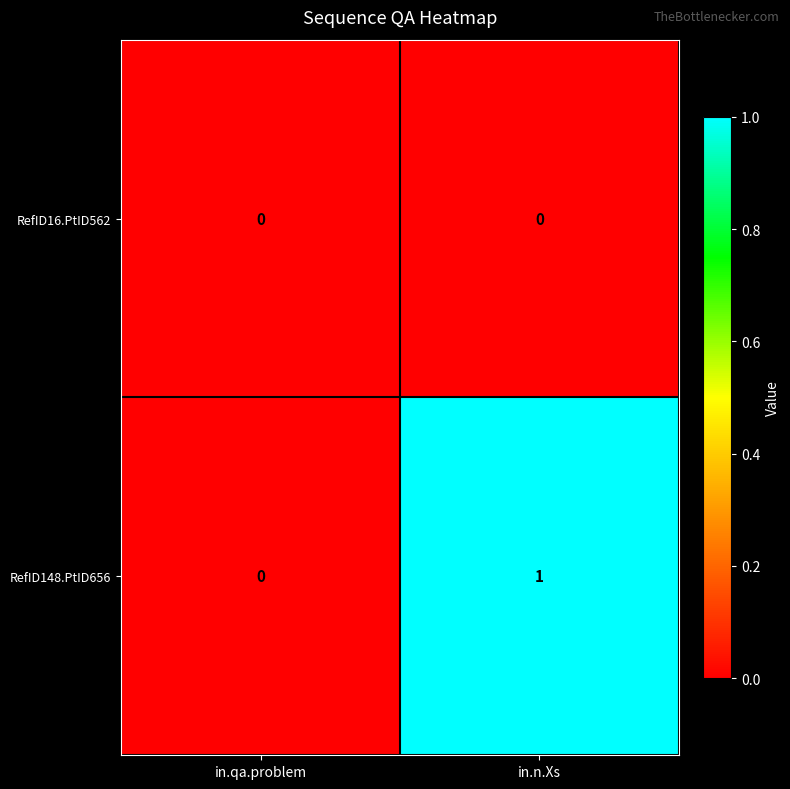

How many data points in RefID148.PtID656 are less than 1?

1